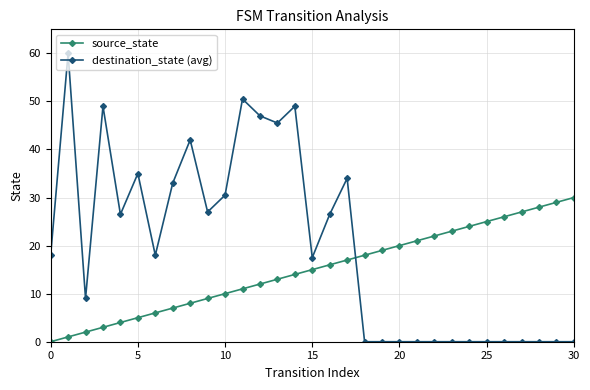

What is the value of the destination_state (avg) point at the 11th from the left?

30.5